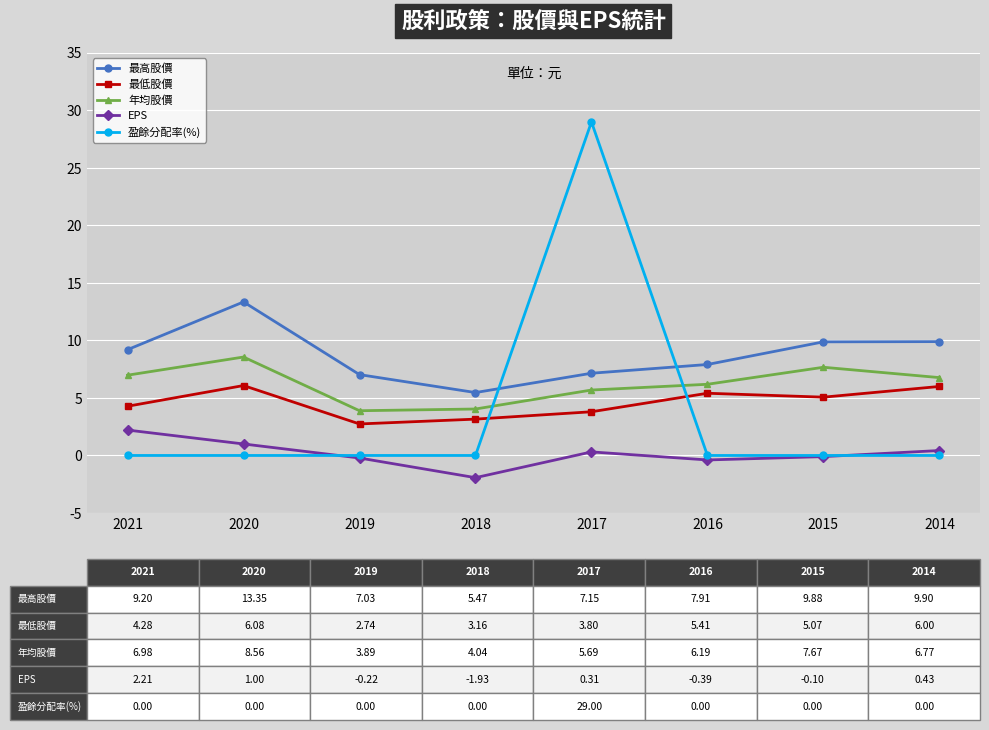

What is the total value across all series at 2014?

23.1